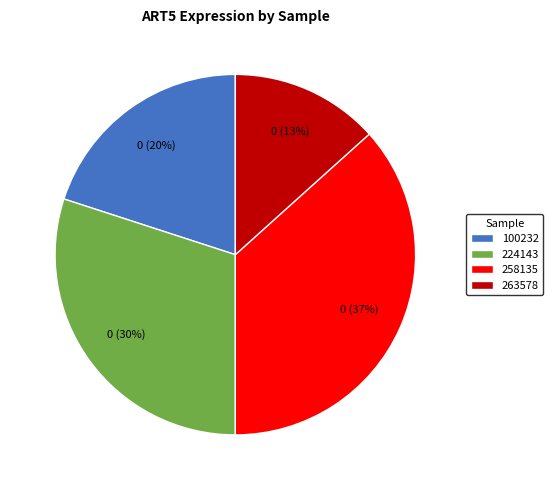

Combined, do 100232 and 258135 account for over 50%?

Yes